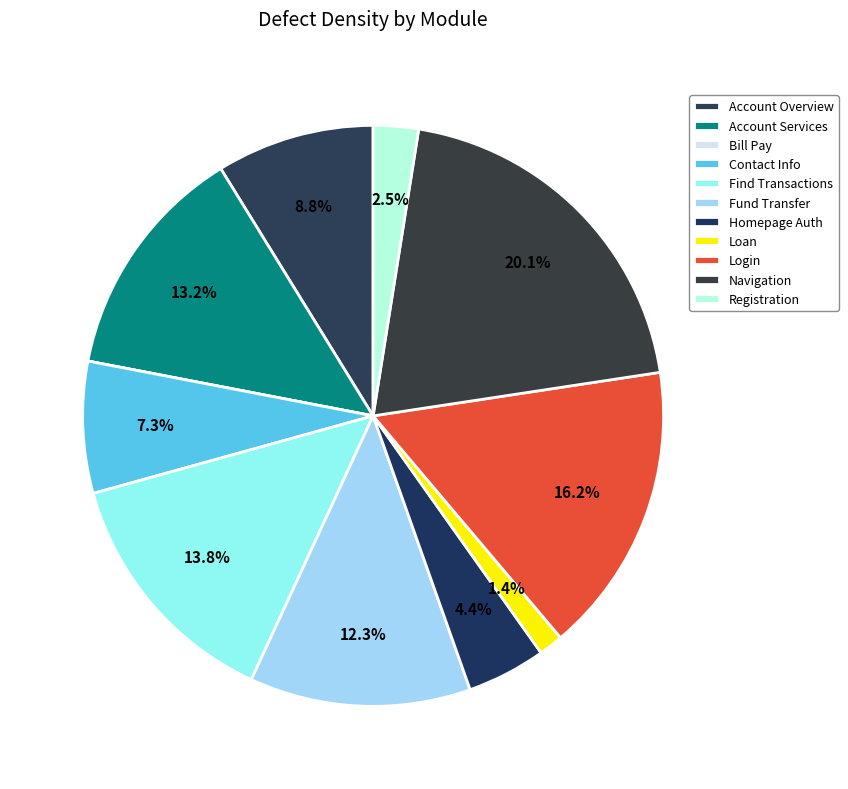

Rank the categories by value from highest to lowest.

Navigation, Login, Find Transactions, Account Services, Fund Transfer, Account Overview, Contact Info, Homepage Auth, Registration, Loan, Bill Pay